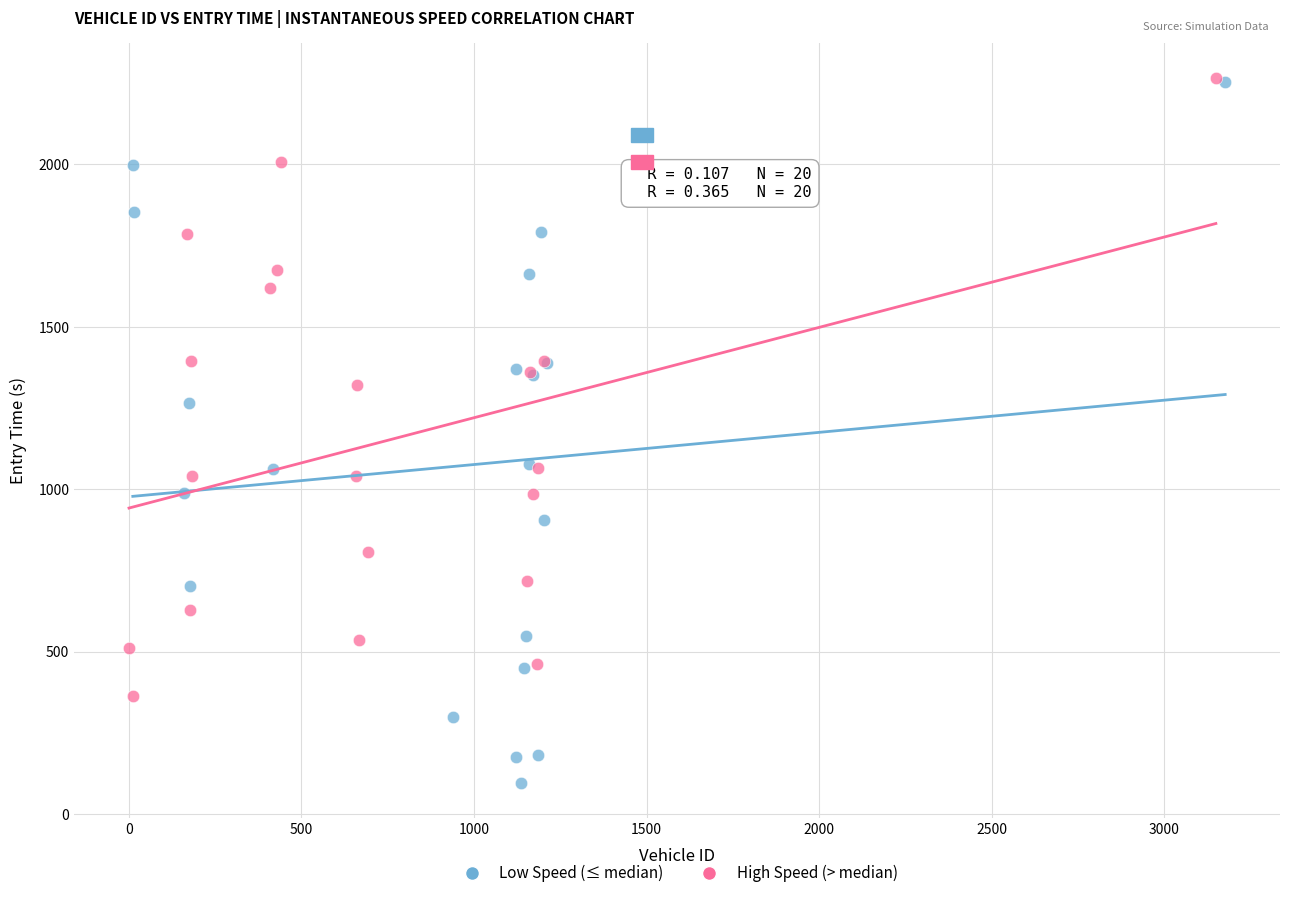

Which series contains the lowest Y value?

Low Speed (≤ median)